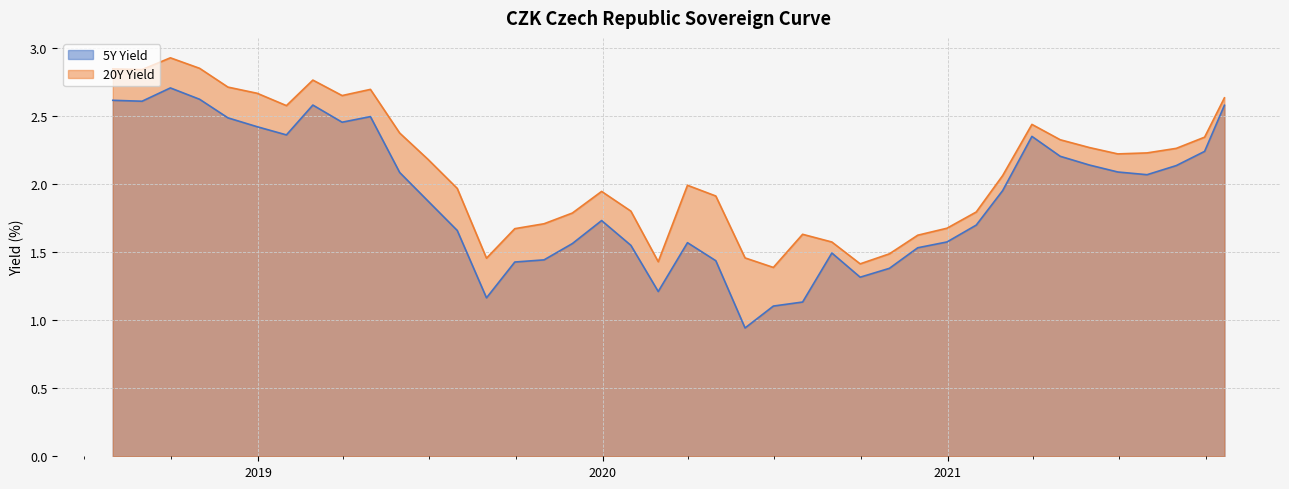

Which series has the widest spread of values?

5Y Yield